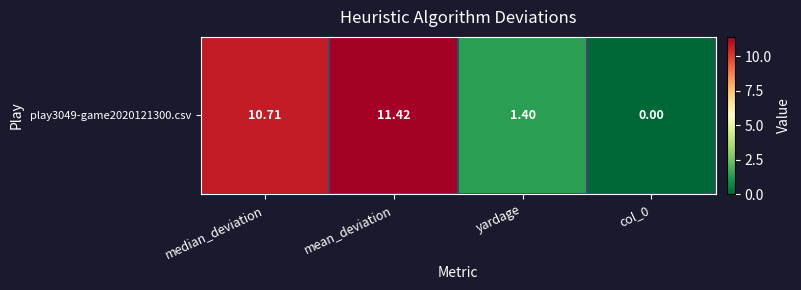

Approximately how many times larger is the value at yardage compared to median_deviation?

0.1